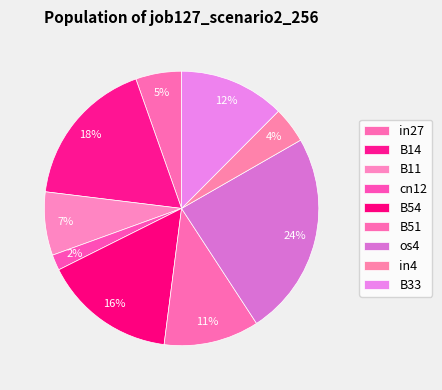

Is there a majority slice in this chart?

No